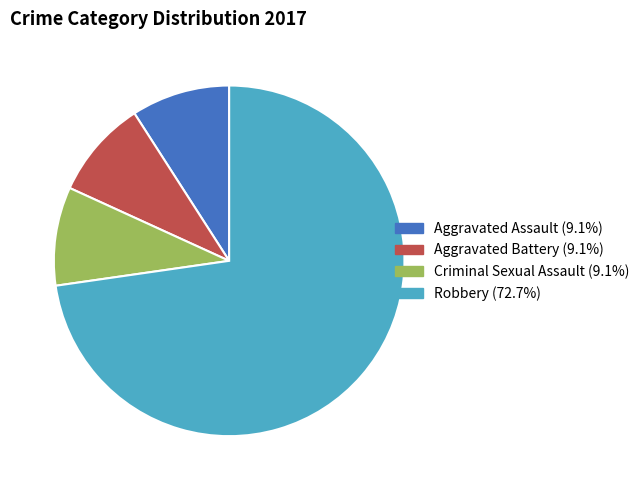

Is there any slice that represents more than half of the pie?

Yes